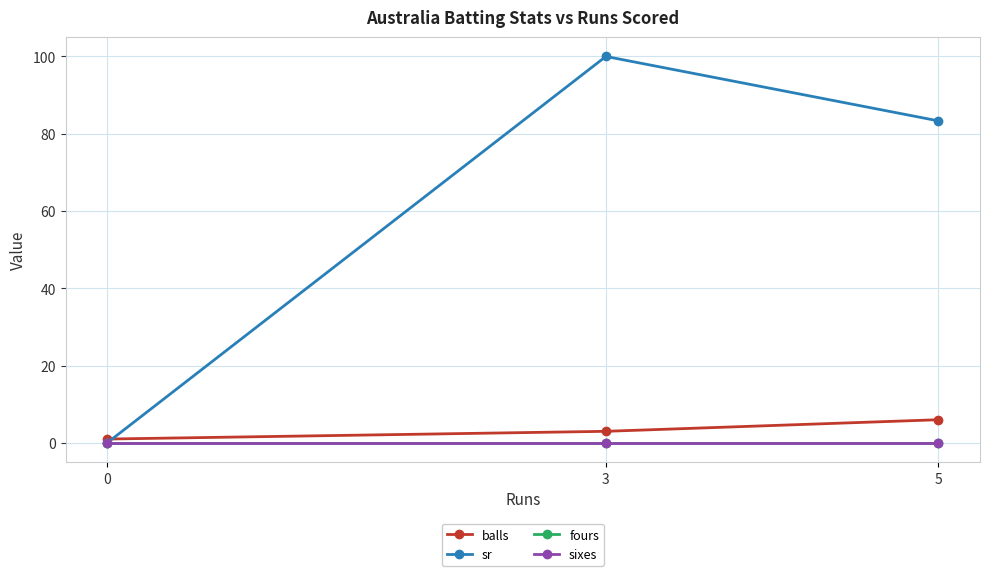

What is the difference between the highest and lowest values at 3?

100.0